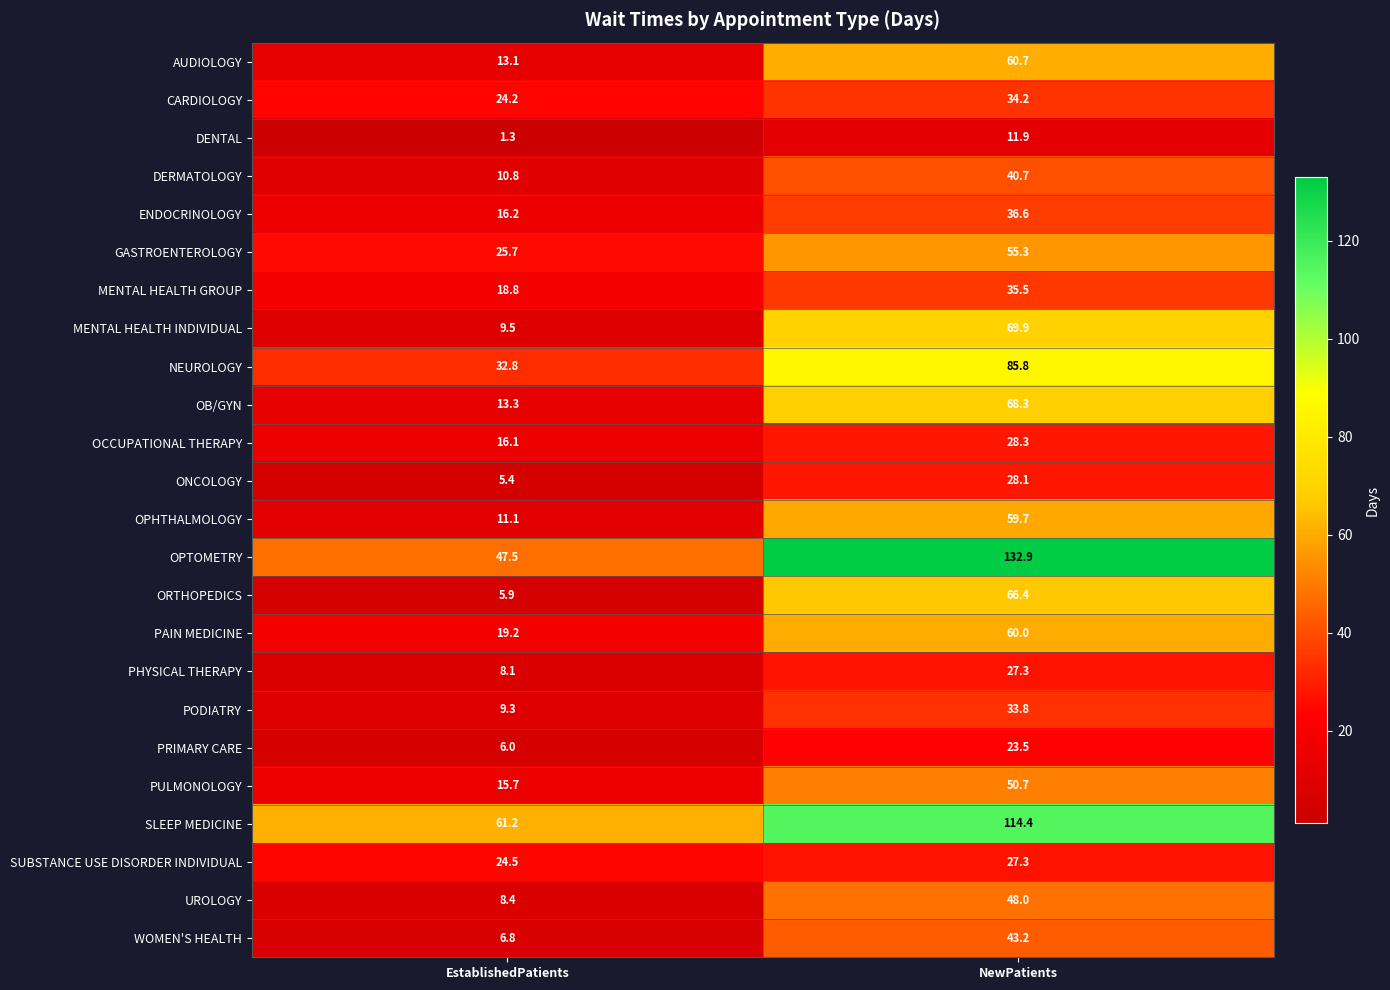

How many data points does each series have?

2